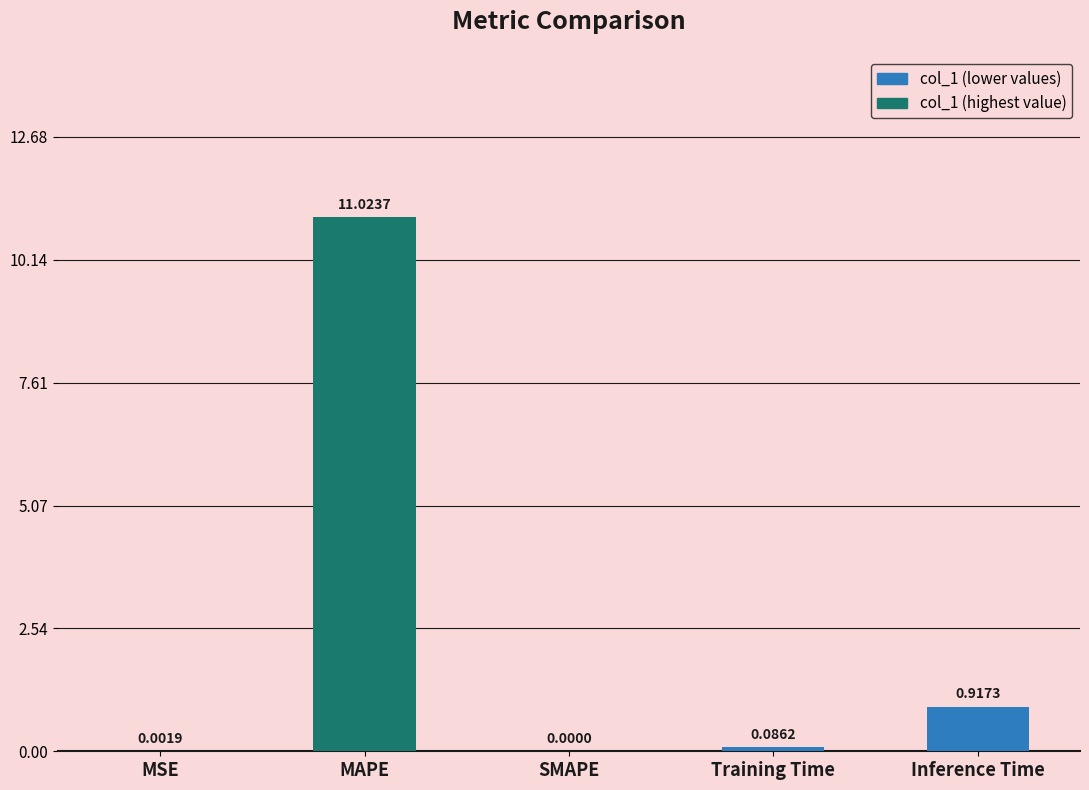

What is the change in value from Training Time to Inference Time?

+0.8